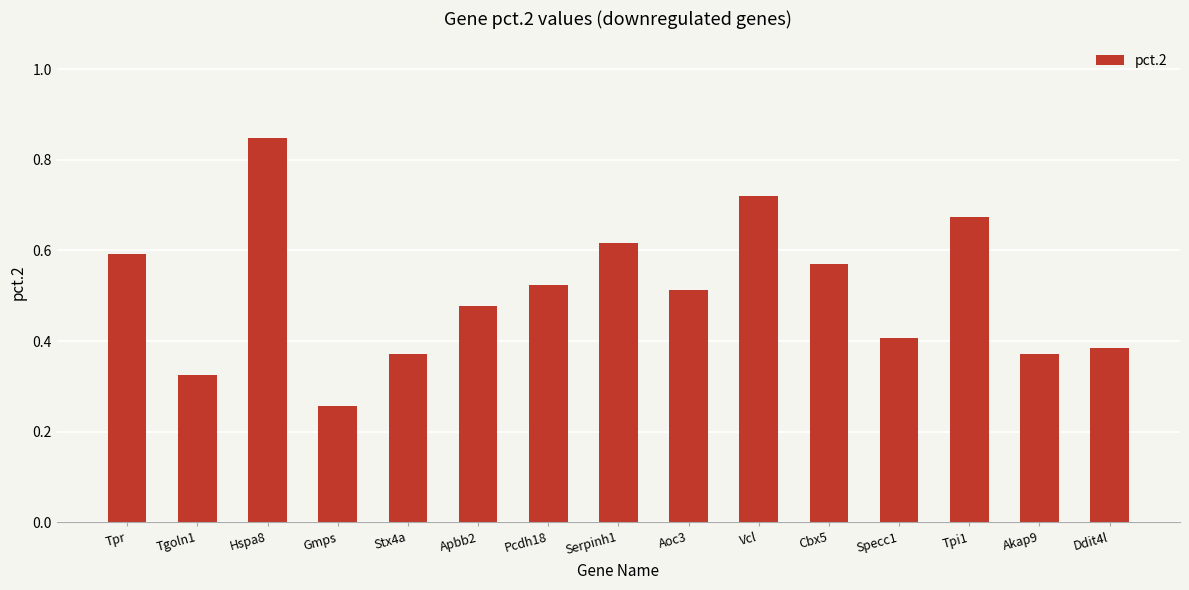

At which category does the chart reach its minimum across all series?

Gmps